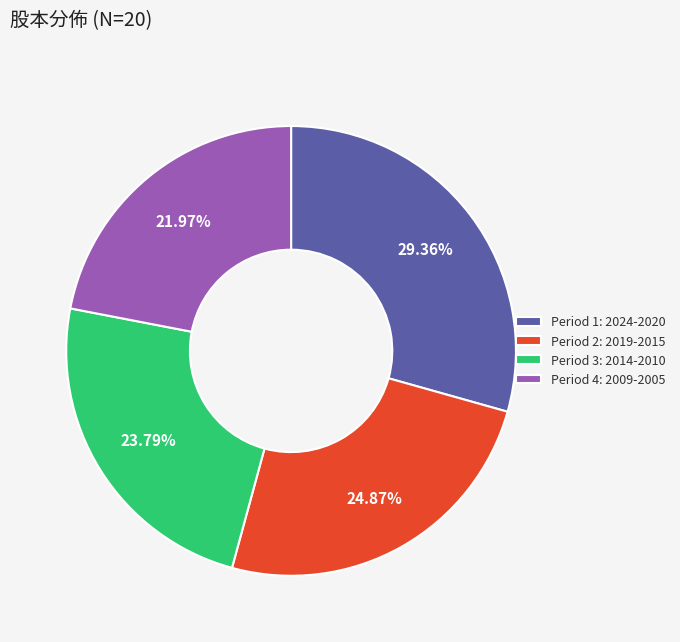

Rank the categories by value from lowest to highest.

Period 4: 2009-2005, Period 3: 2014-2010, Period 2: 2019-2015, Period 1: 2024-2020